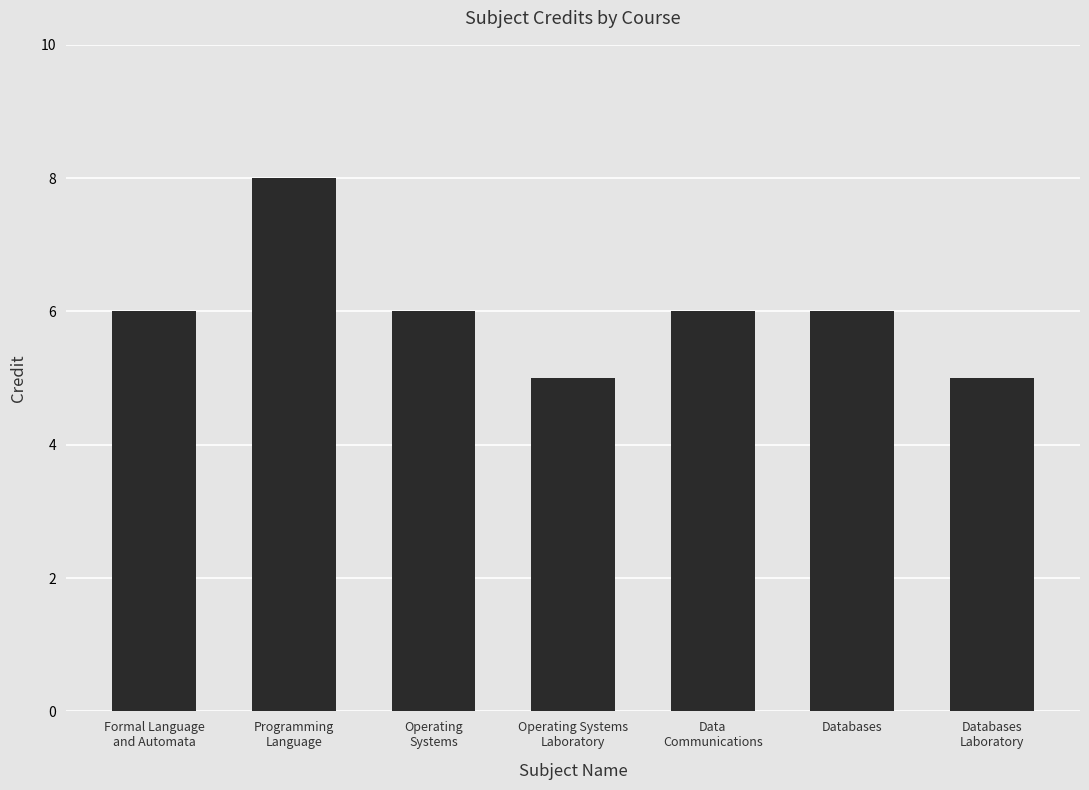

What is the difference between the maximum and second lowest values?

3